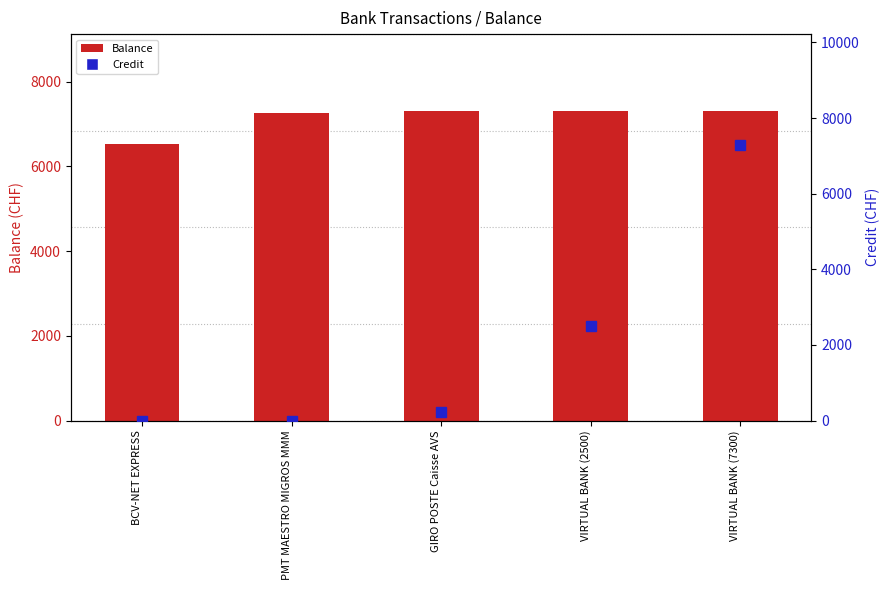

Where is Balance nearest to the value 6912?

PMT MAESTRO MIGROS MMM